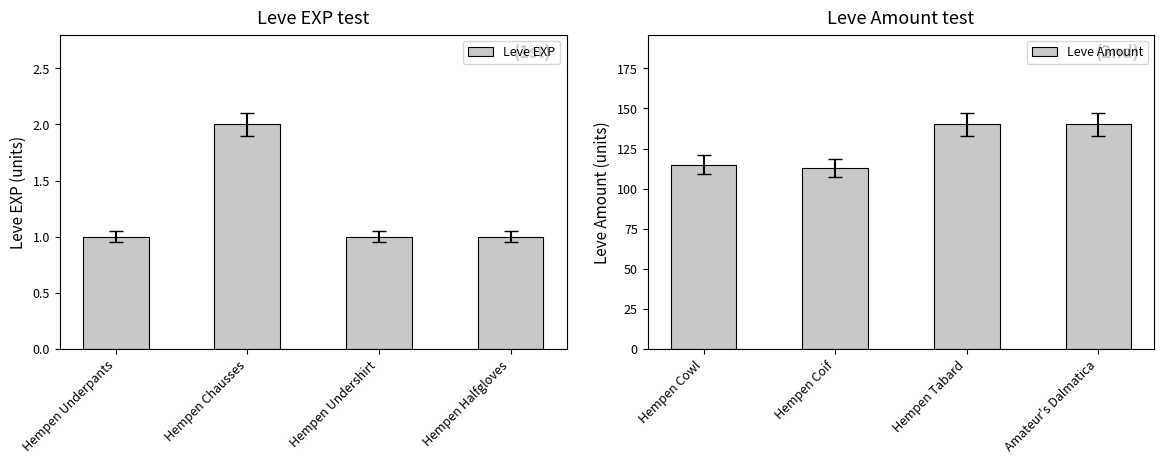

Count the number of categories in the chart.

4